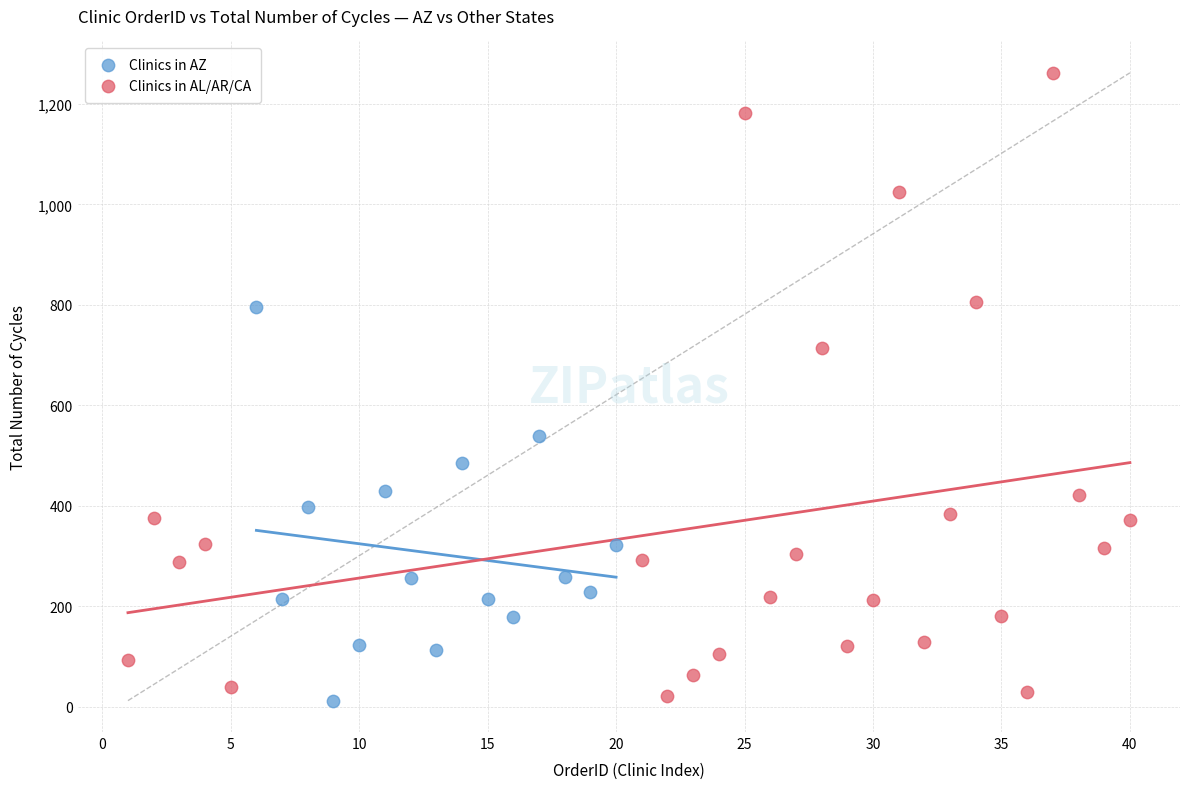

Which series has the widest spread of Y values?

Clinics in AL/AR/CA